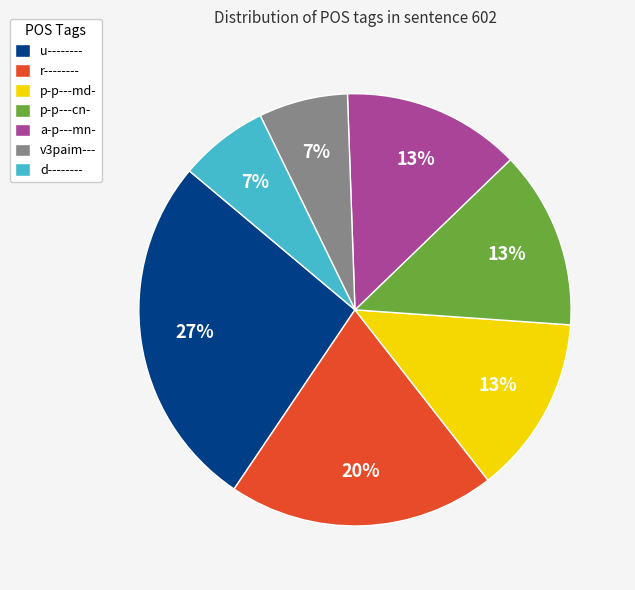

Which category has the biggest portion of the pie?

u--------